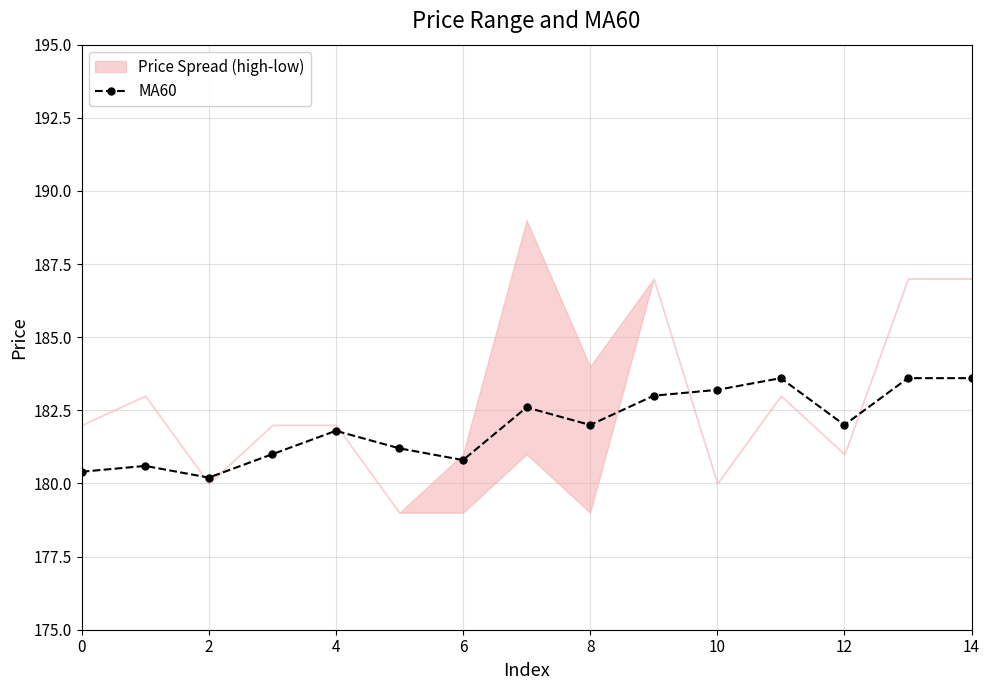

The MA60 series shows 67.6 at 0. True or false?

False